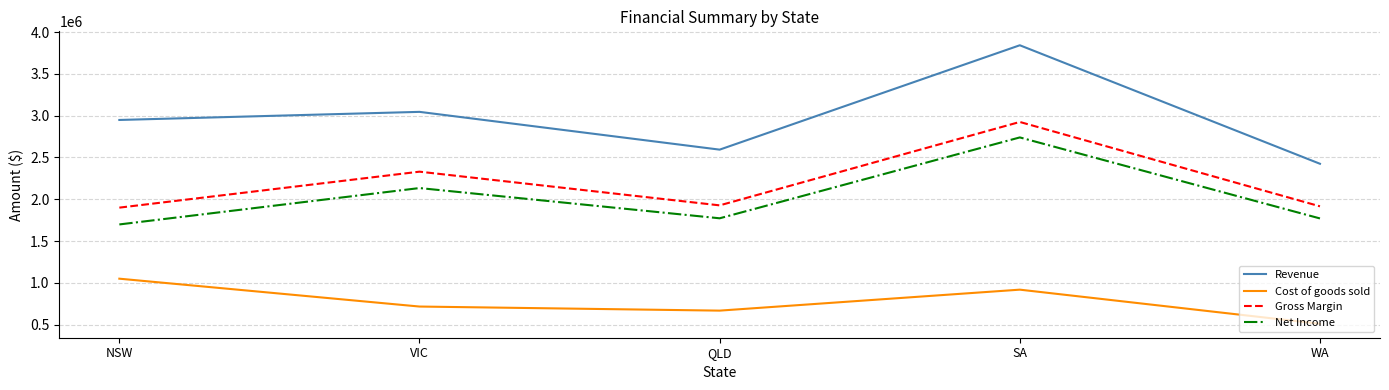

What is the difference between the second highest and second lowest values in the Net Income series?

363631